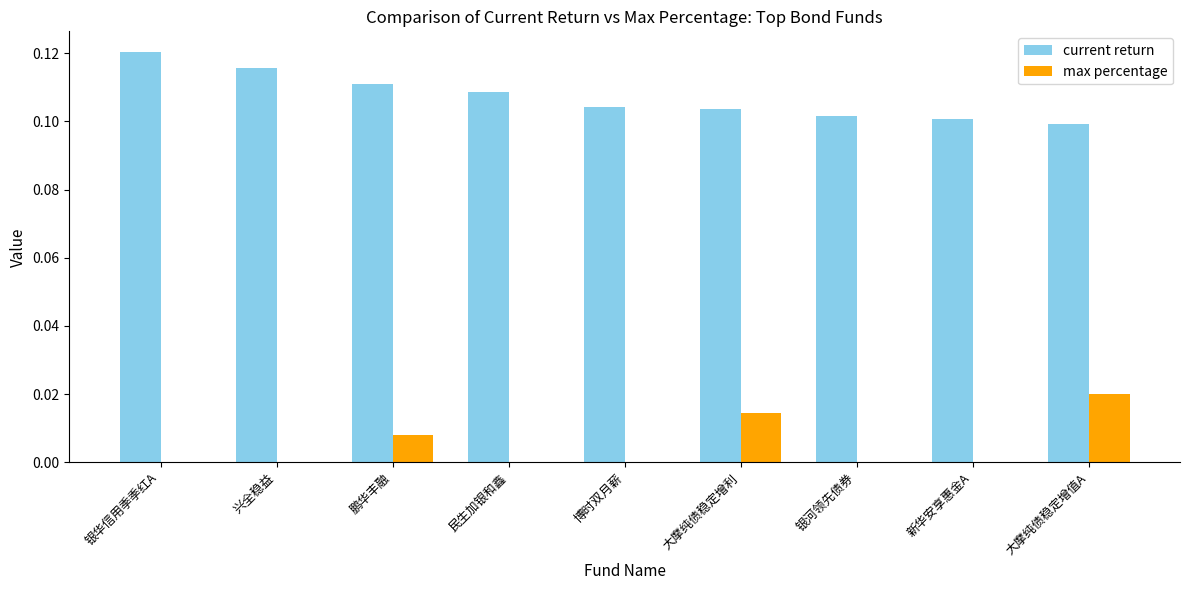

Is the value of max percentage at 鹏华丰融 greater than the value of current return at 鹏华丰融?

No